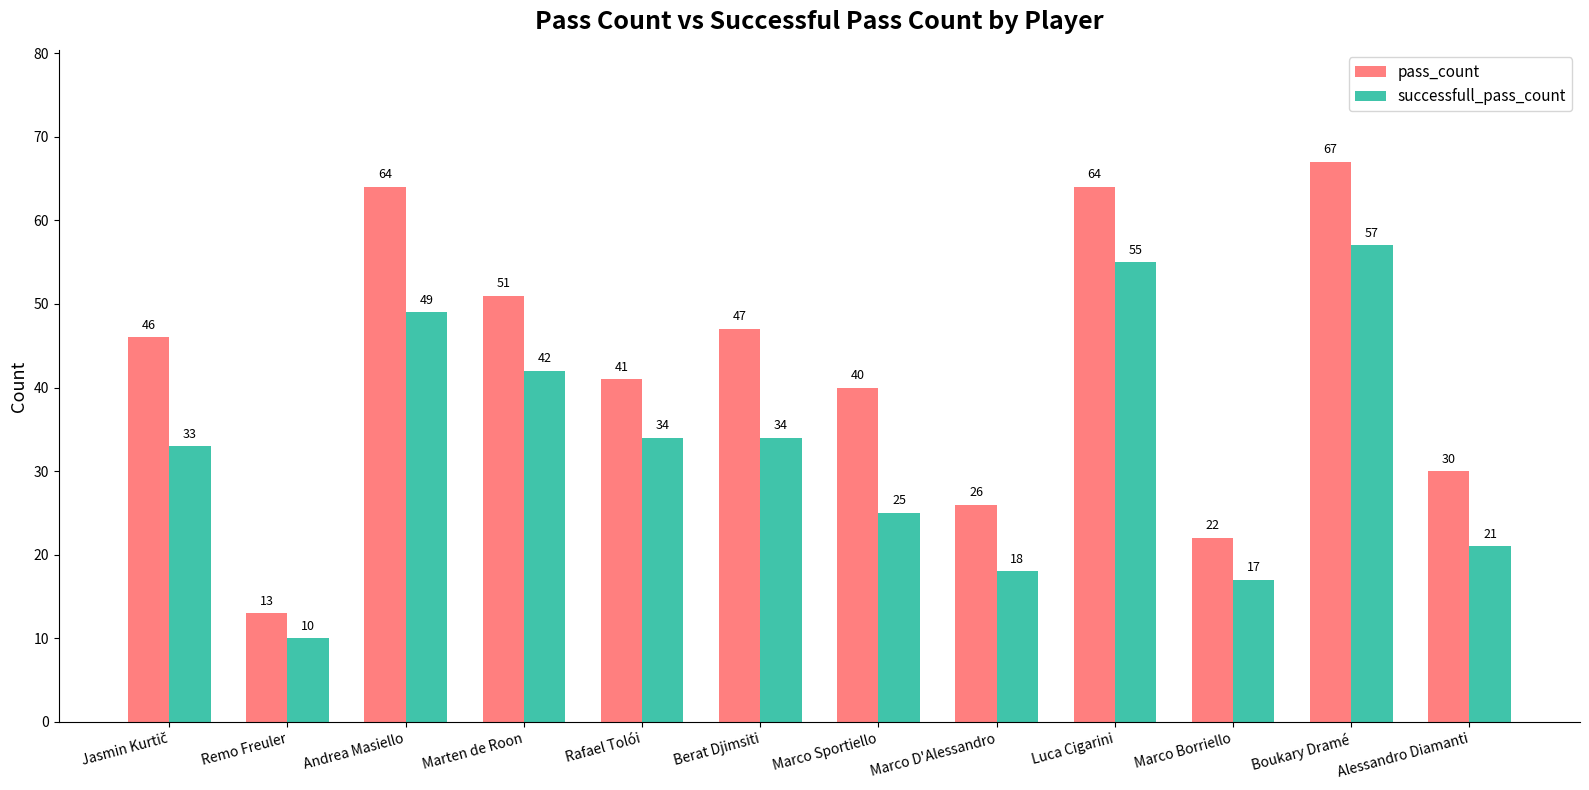

Which series has the widest spread of values?

pass_count